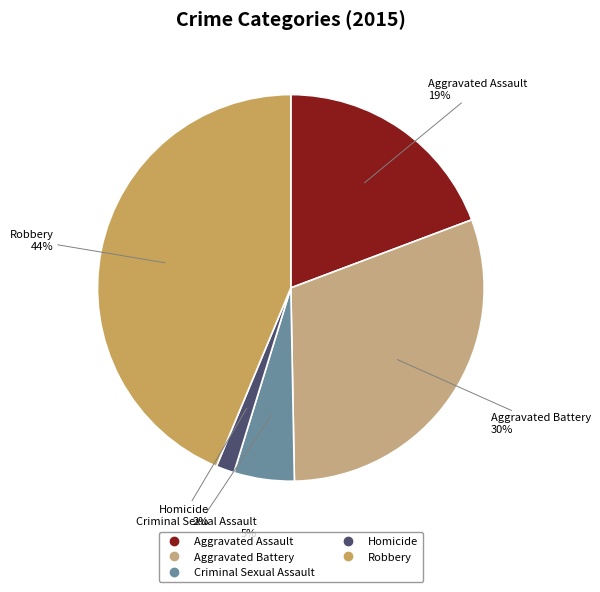

Between Criminal Sexual Assault and Aggravated Battery, which is larger?

Aggravated Battery